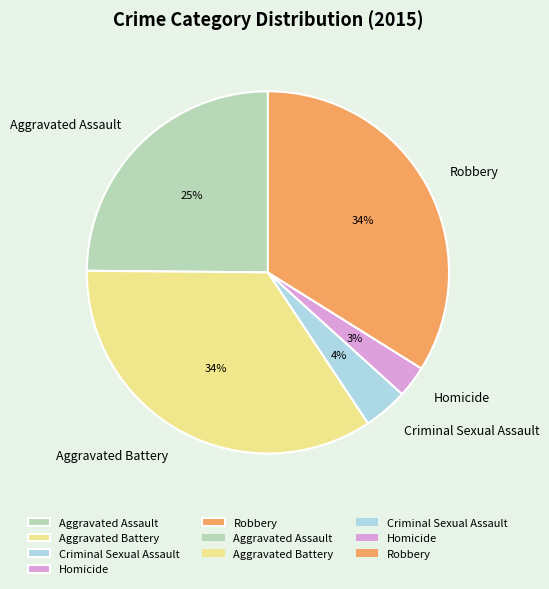

Approximately how many times larger is the value at Aggravated Assault compared to Aggravated Battery?

0.7